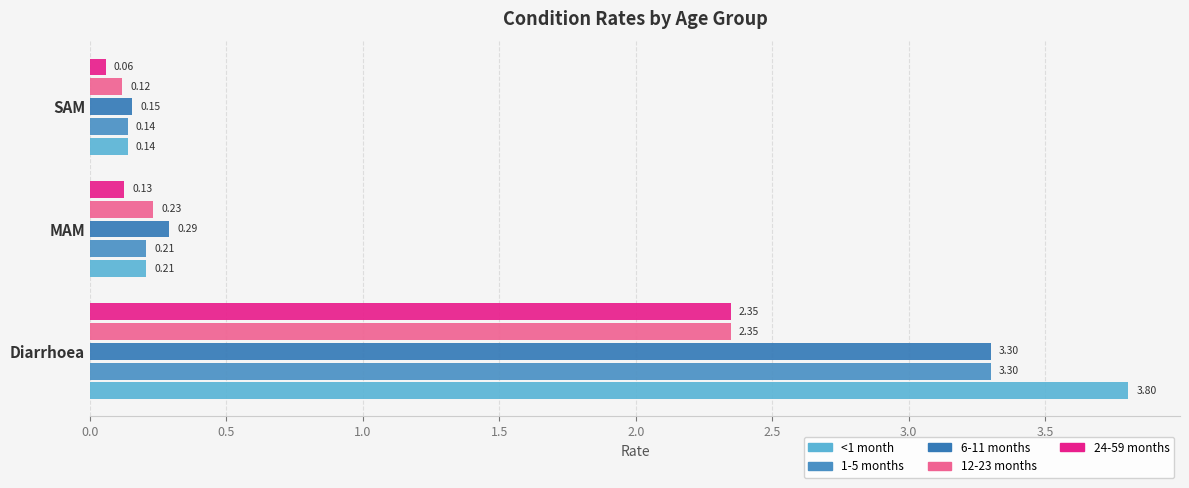

Count the number of data series in this chart.

5